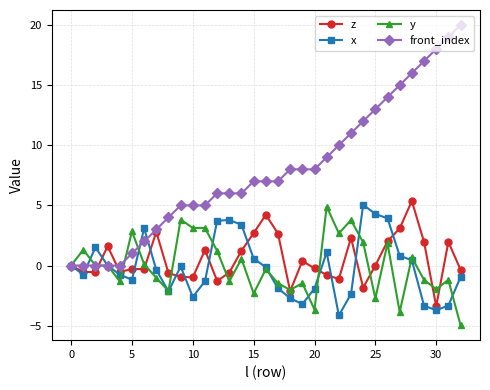

What is the value of the front_index point at the 29th from the left?

16.0